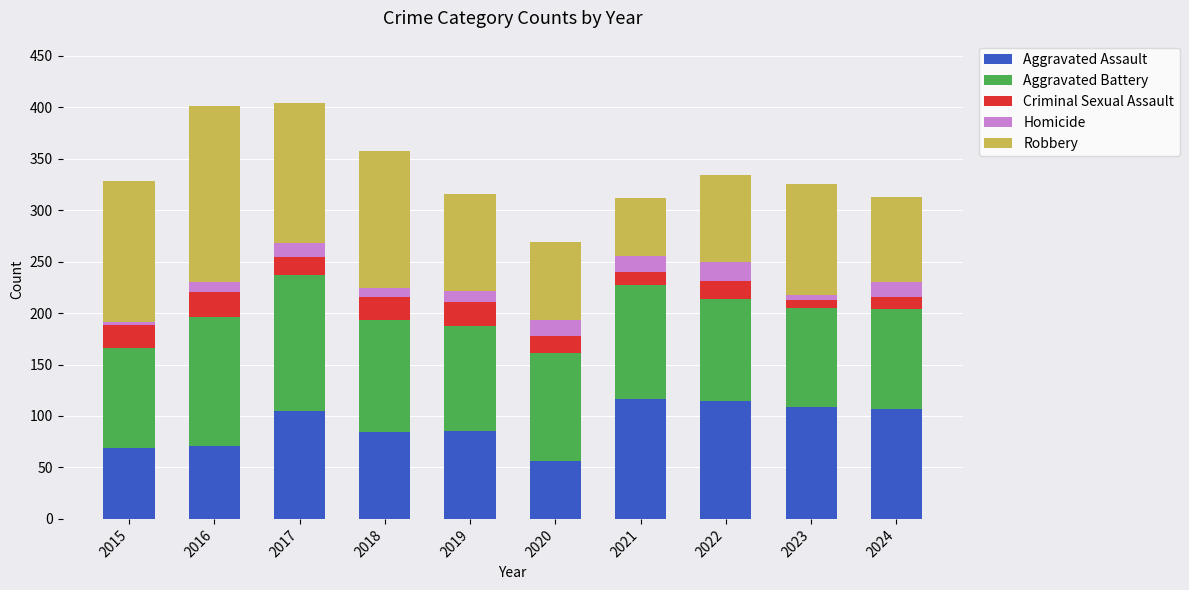

Is it true that Aggravated Assault equals 84 at 2018?

True